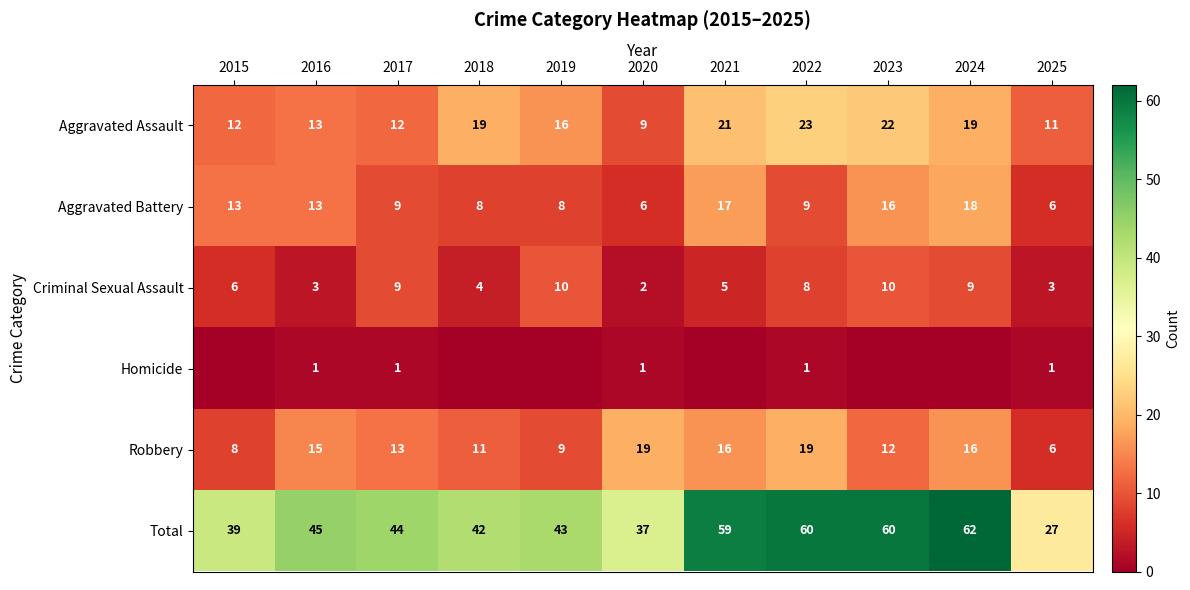

At which label does Aggravated Battery reach its peak?

2024